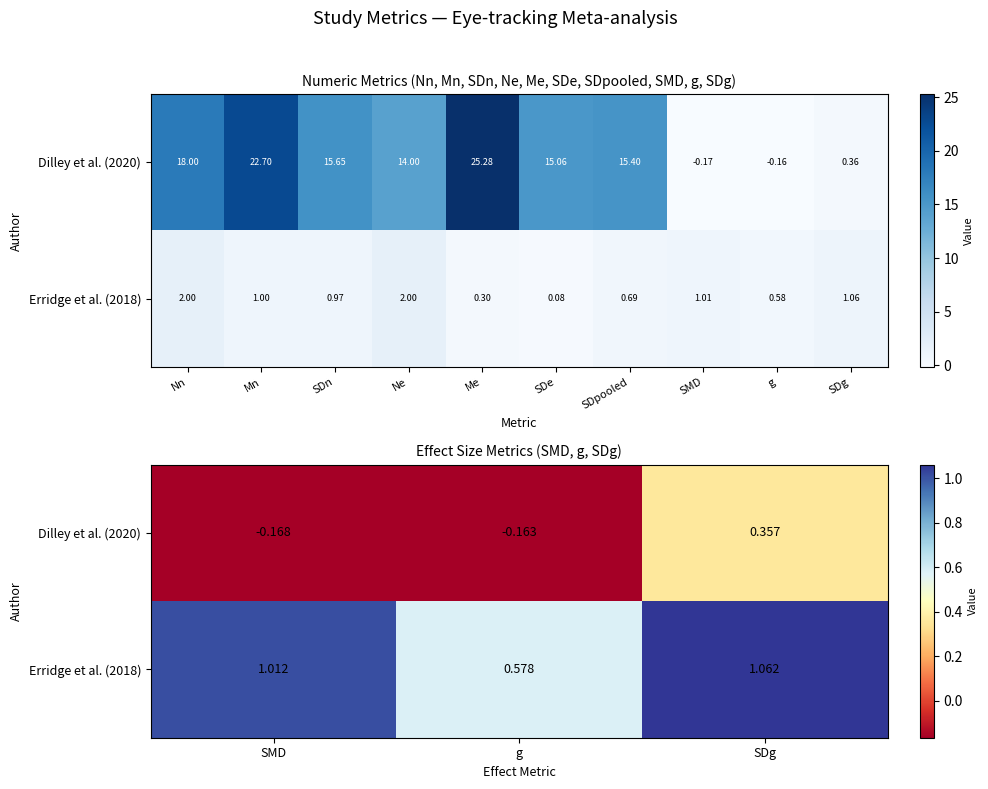

Rank the series by their average value, from highest to lowest.

Erridge et al. (2018), Dilley et al. (2020)